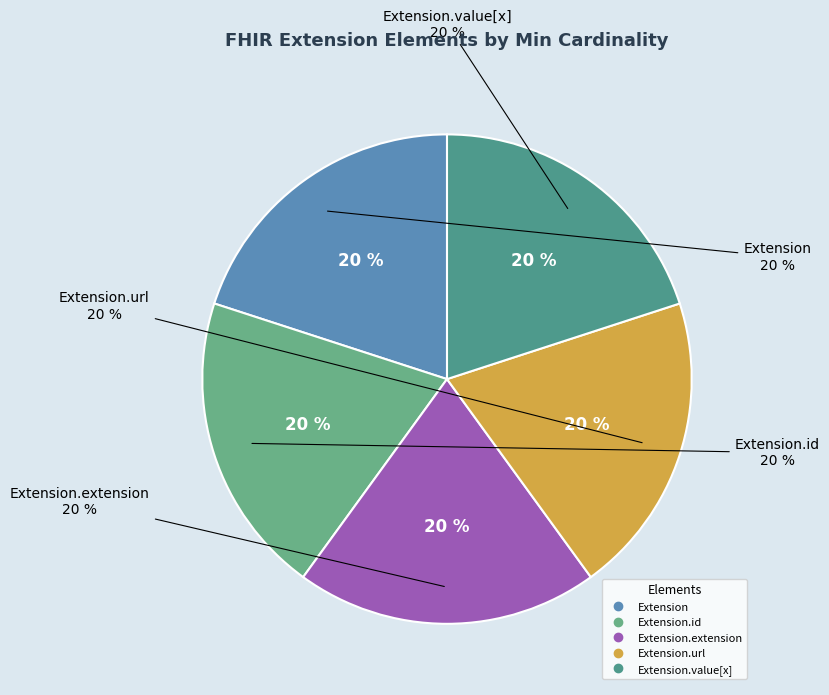

How many segments does this pie chart have?

5